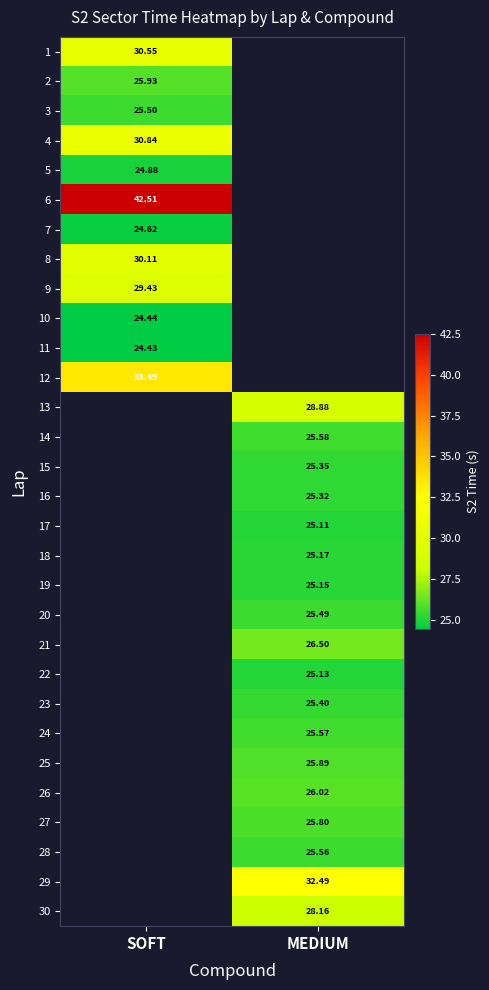

Is the value of 21 at MEDIUM greater than the value of 6 at SOFT?

No